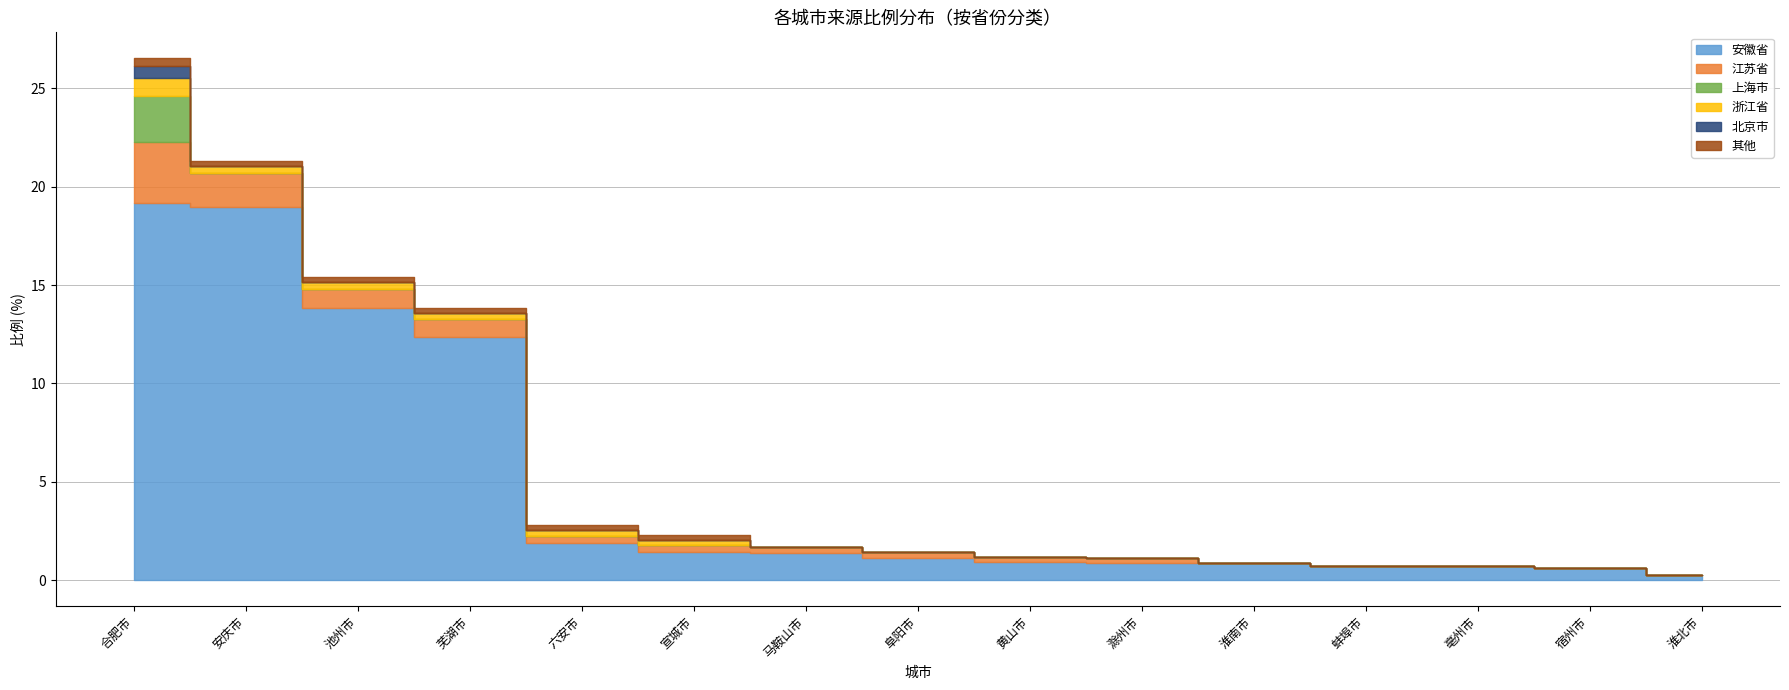

What is the label of the 14th point from the left?

宿州市